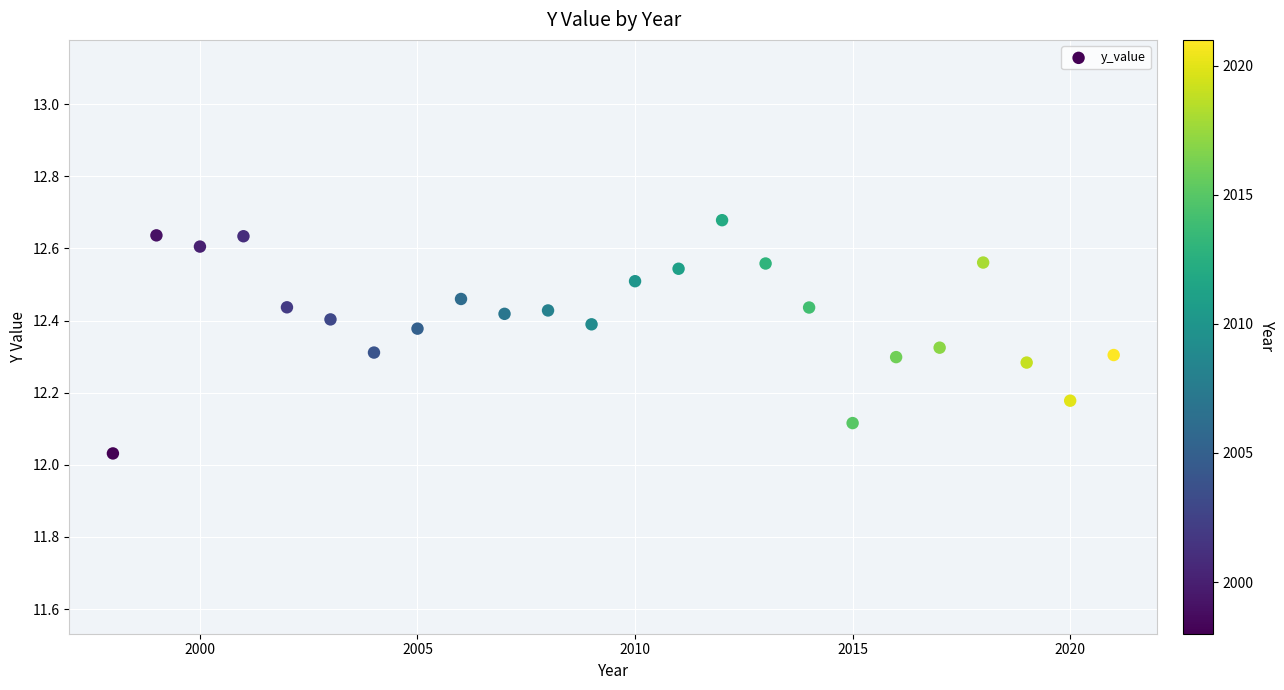

What is the range of X values (max minus min)?

23.0